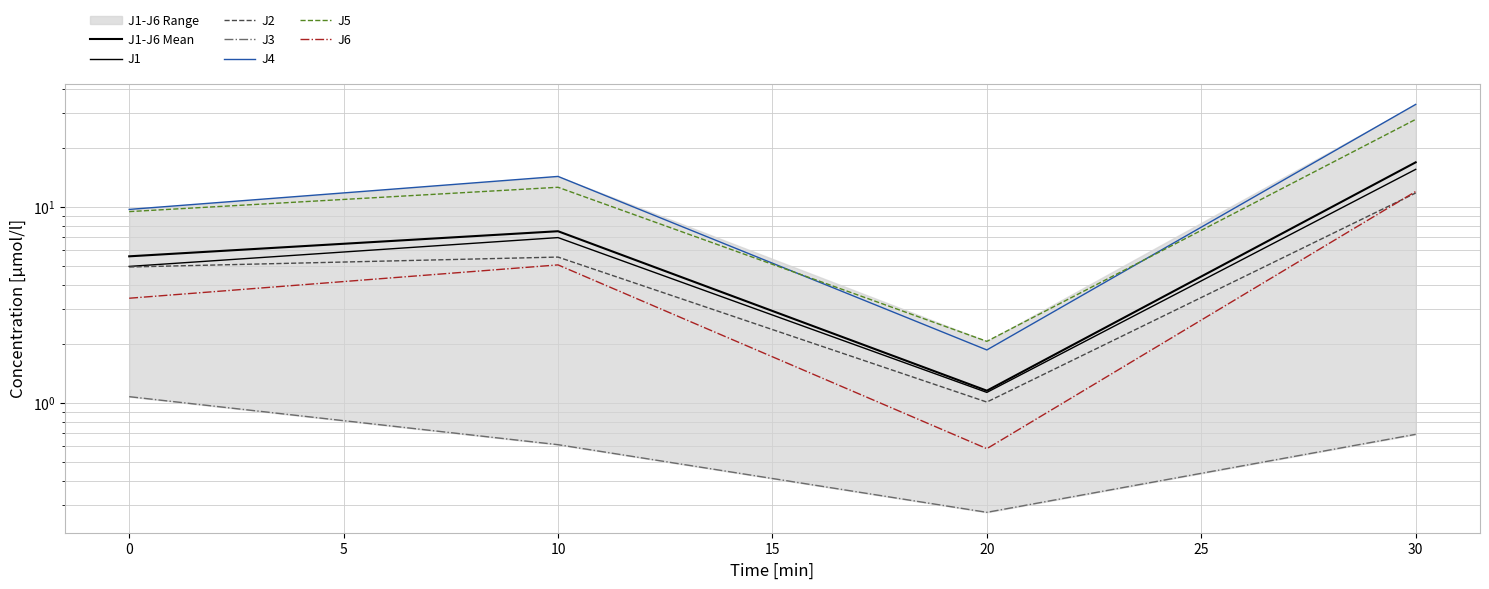

Which series has the largest range (max minus min)?

J4